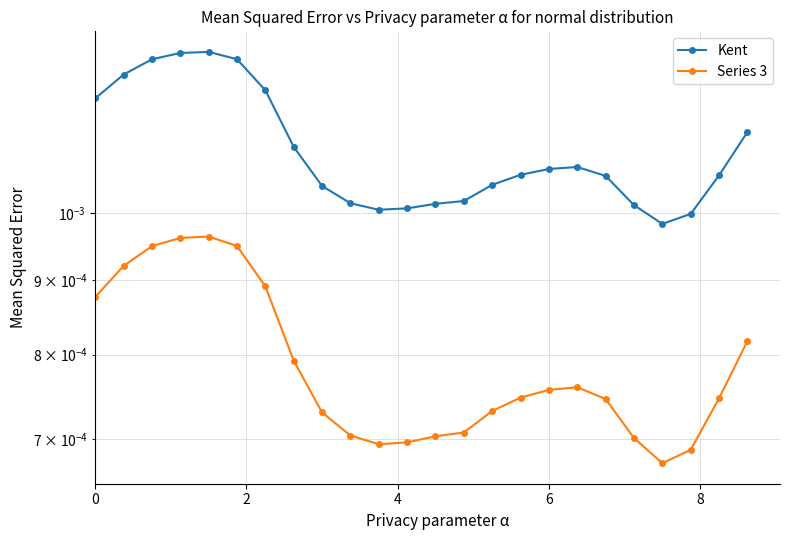

At which label is Kent closest to 0?

20